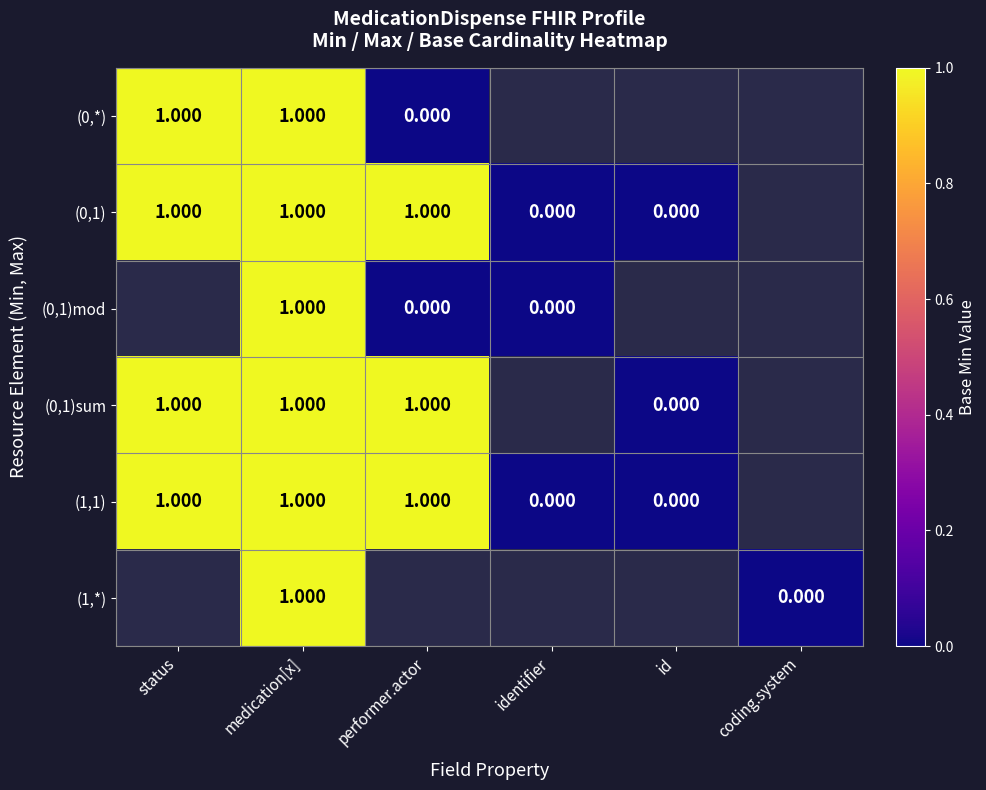

How many categories are shown in the chart?

6